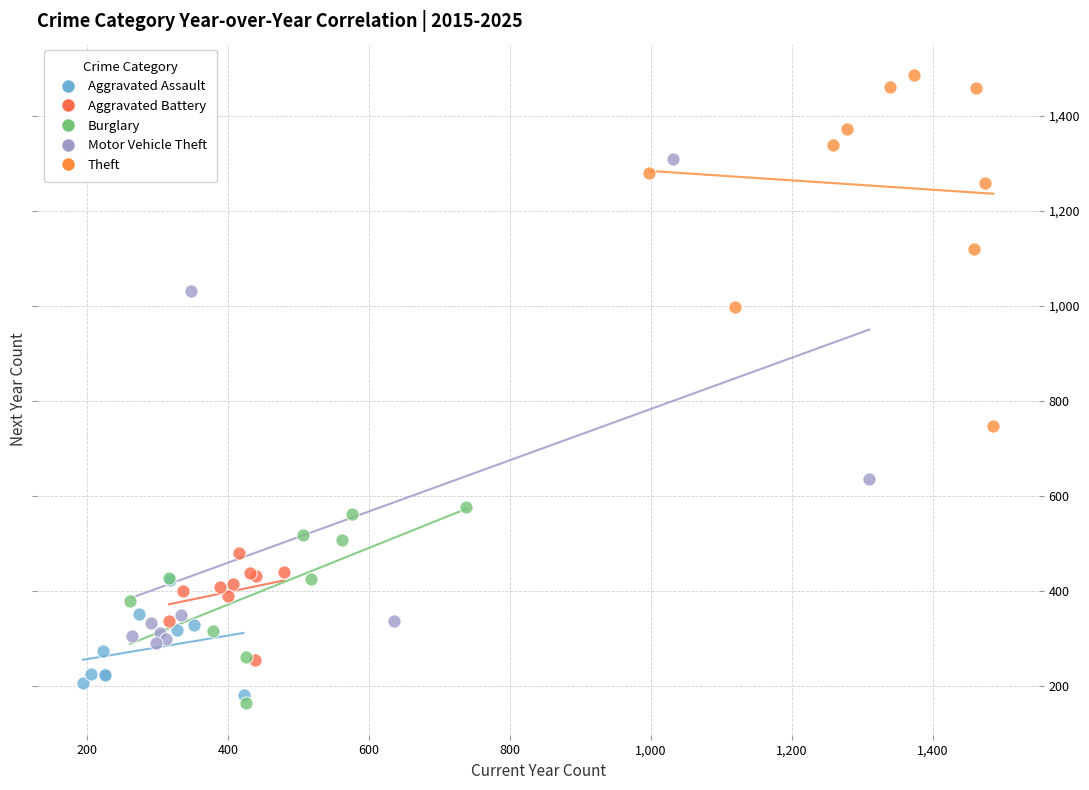

Which series contains the highest Y value?

Theft